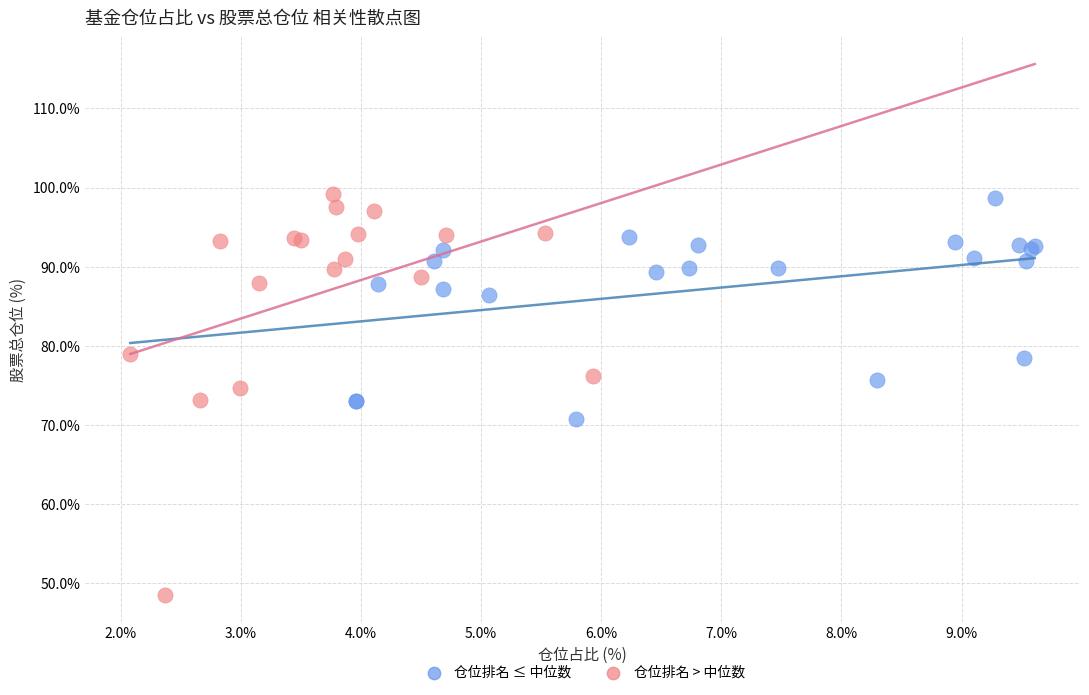

Which series has the largest Y range (max minus min)?

仓位排名 > 中位数